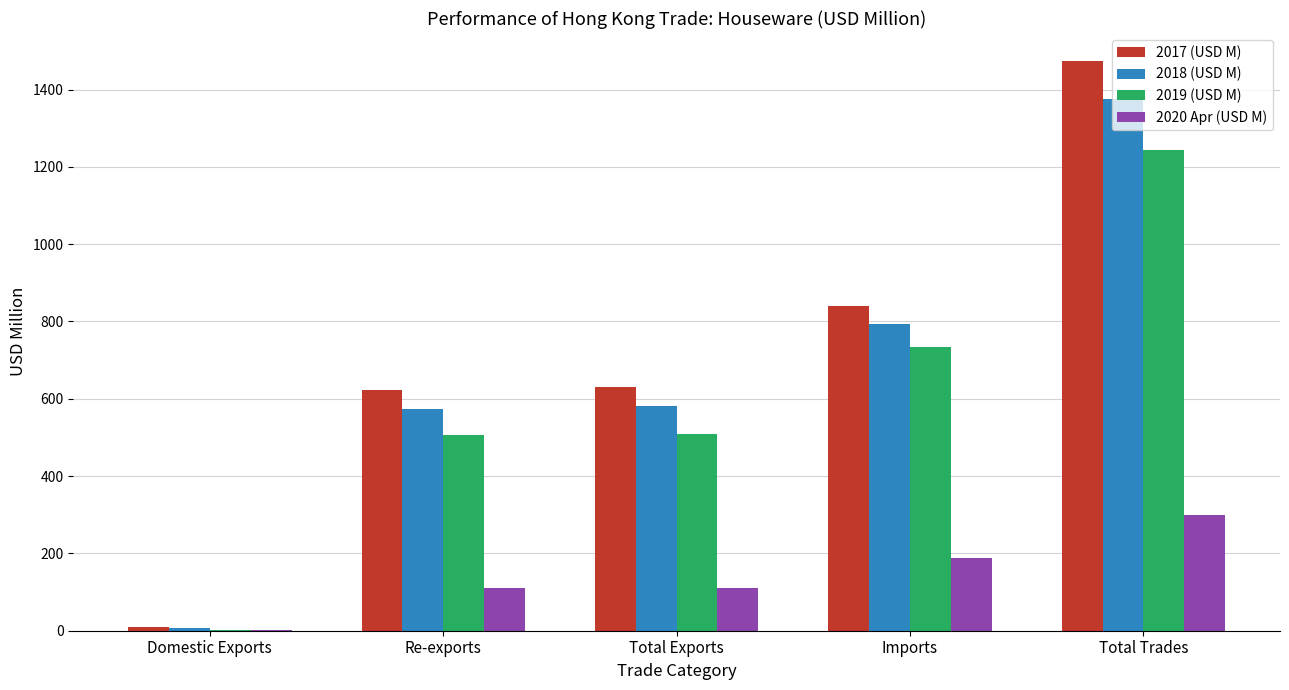

What is the average value of the 2020 Apr (USD M) series?

141.3